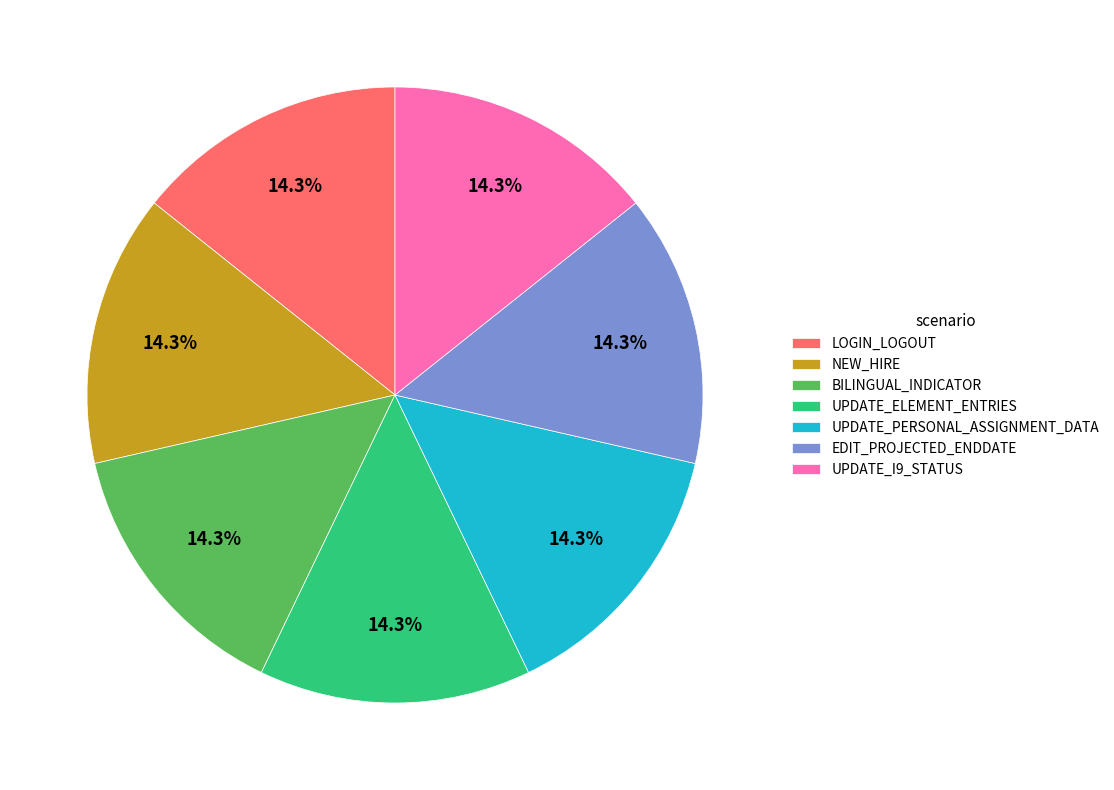

Is there any slice that represents more than half of the pie?

No